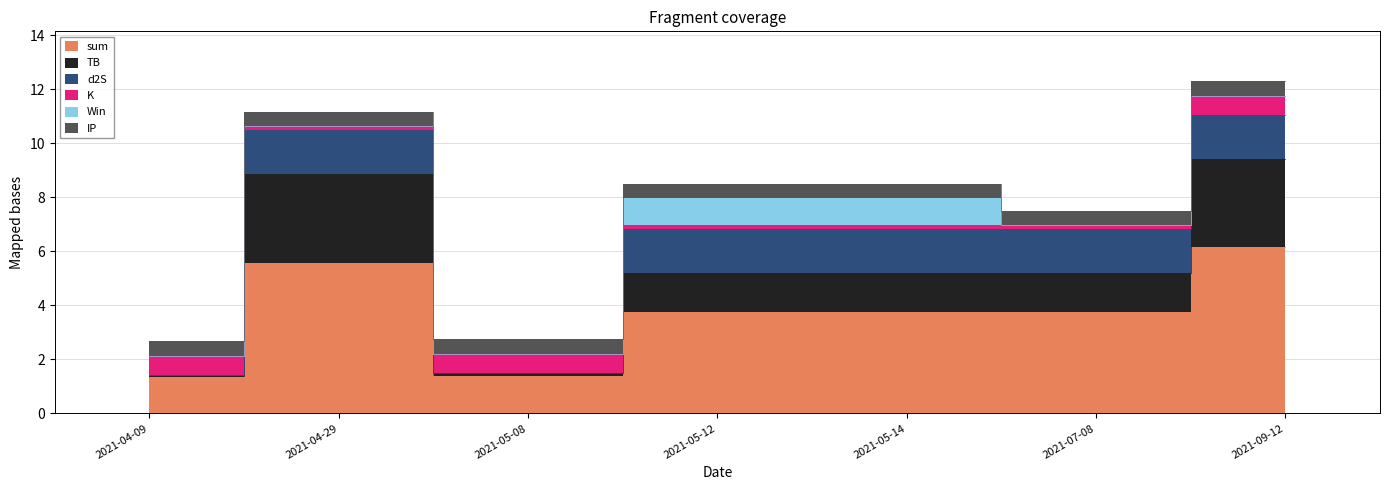

What is the difference between the highest and lowest values at 2021-05-08?

1.4